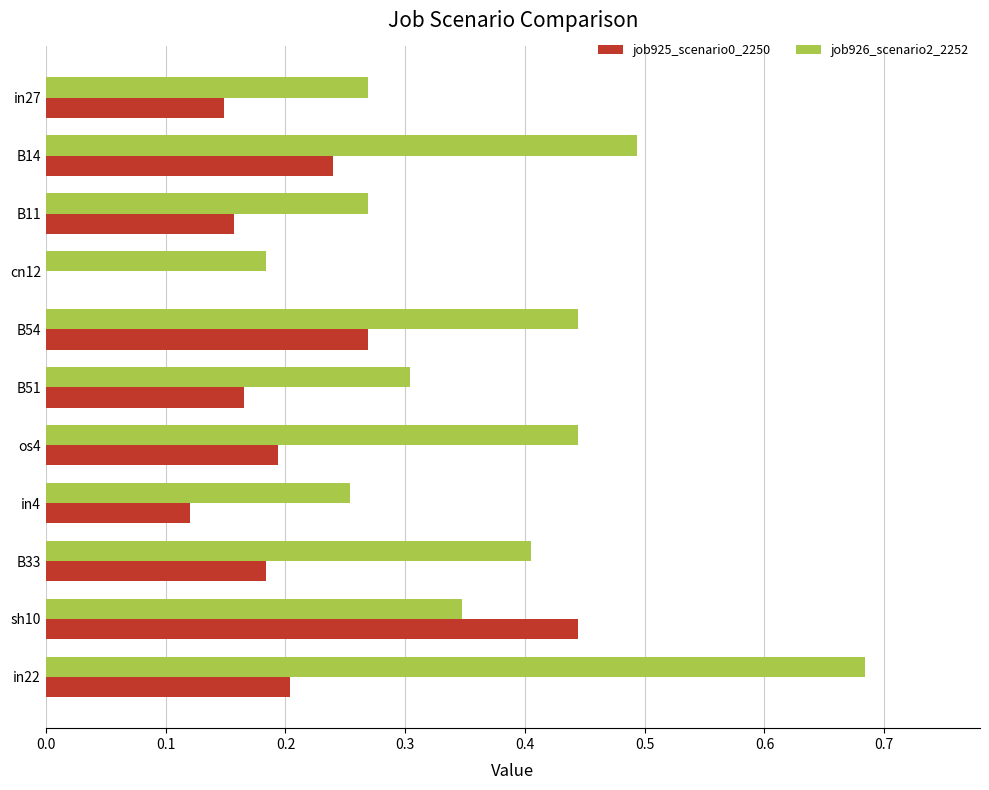

At which category does the chart reach its peak across all series?

in22